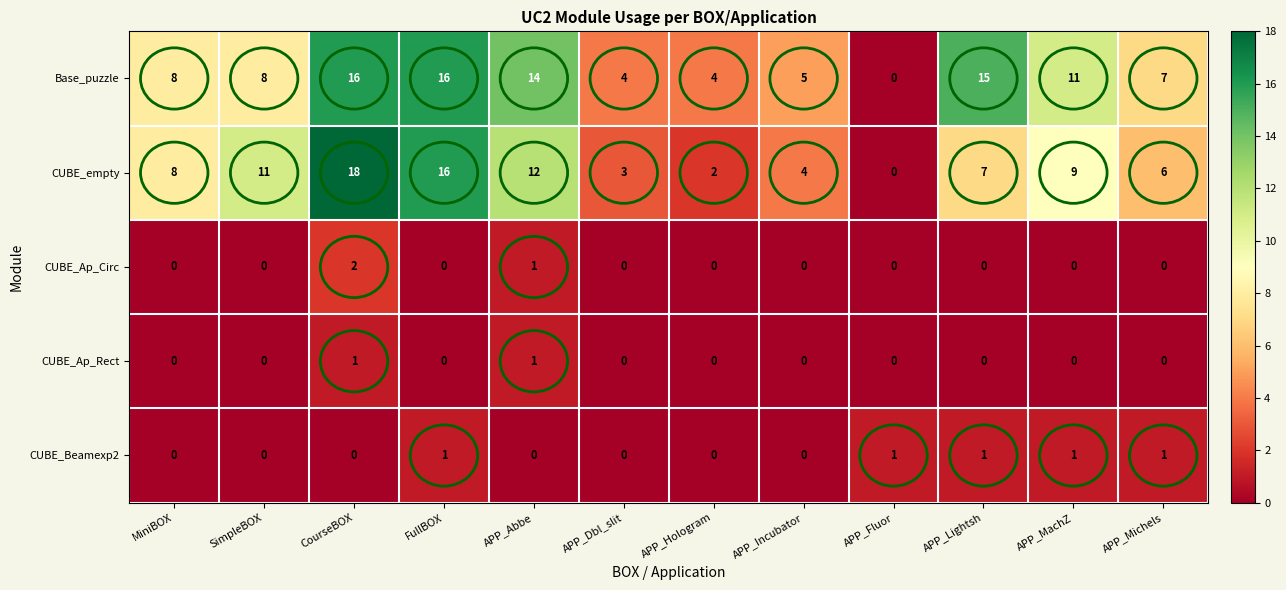

Which series has the largest total across all categories?

Base_puzzle